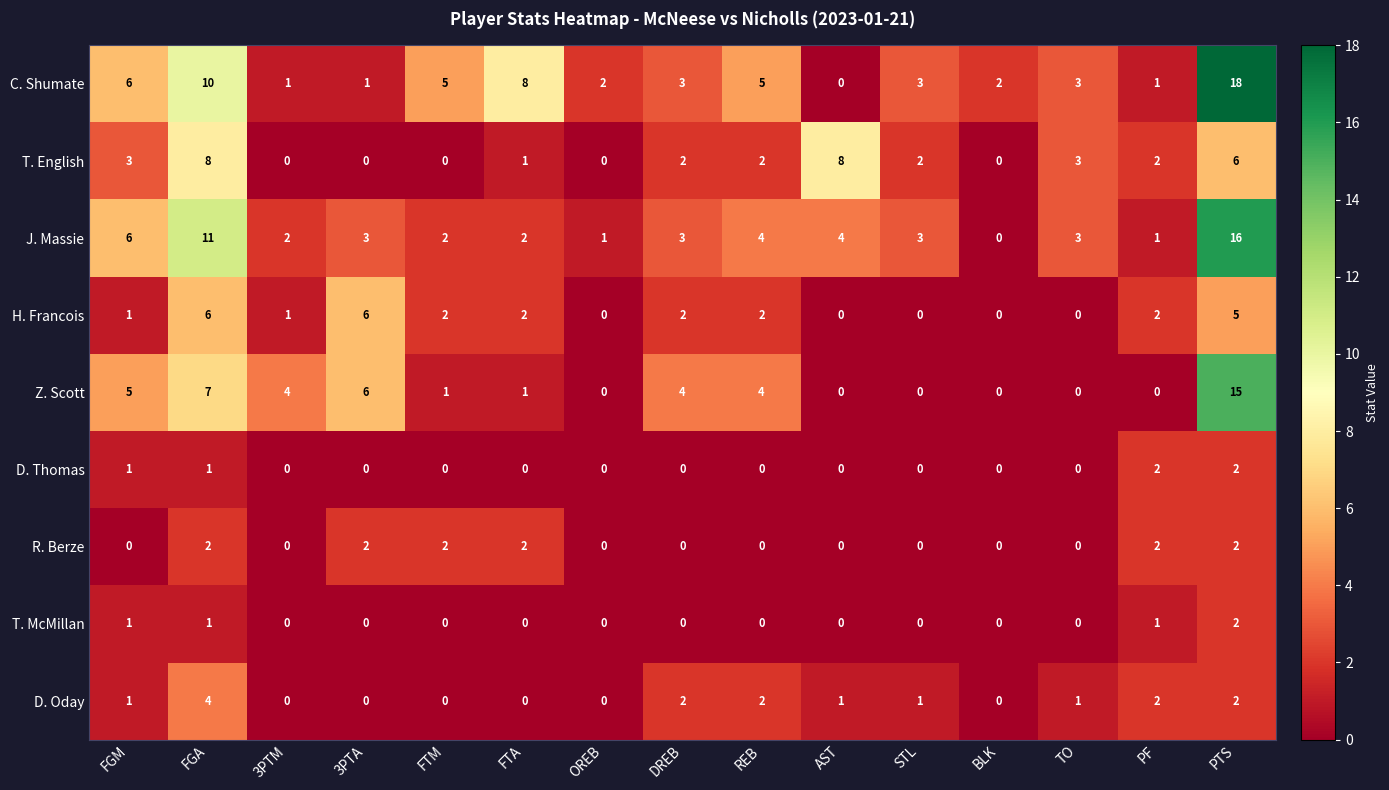

How many distinct data groups are displayed?

9